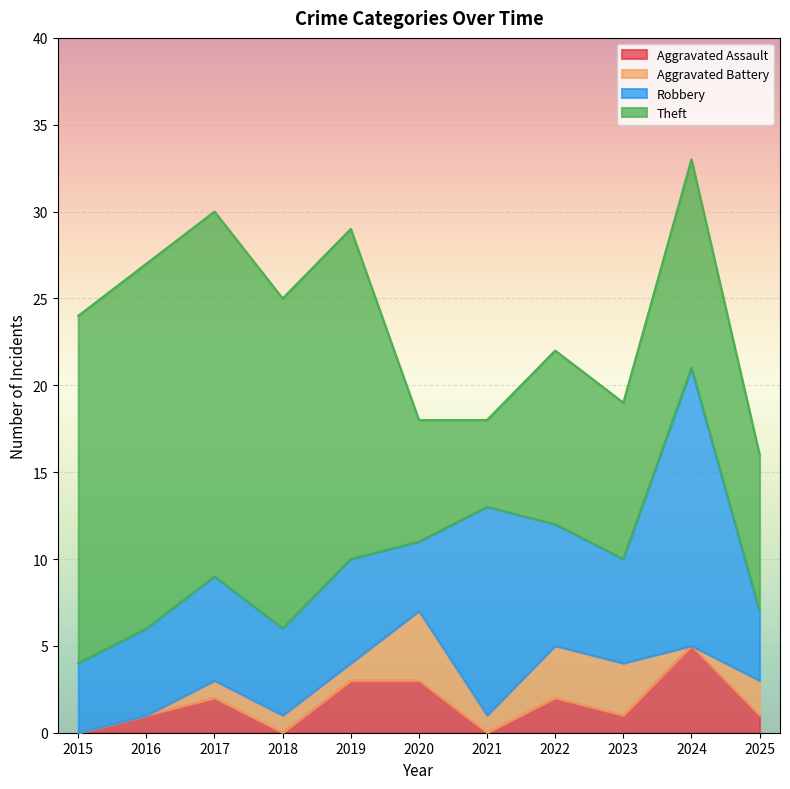

True or false: Aggravated Battery and Theft intersect in this chart.

False